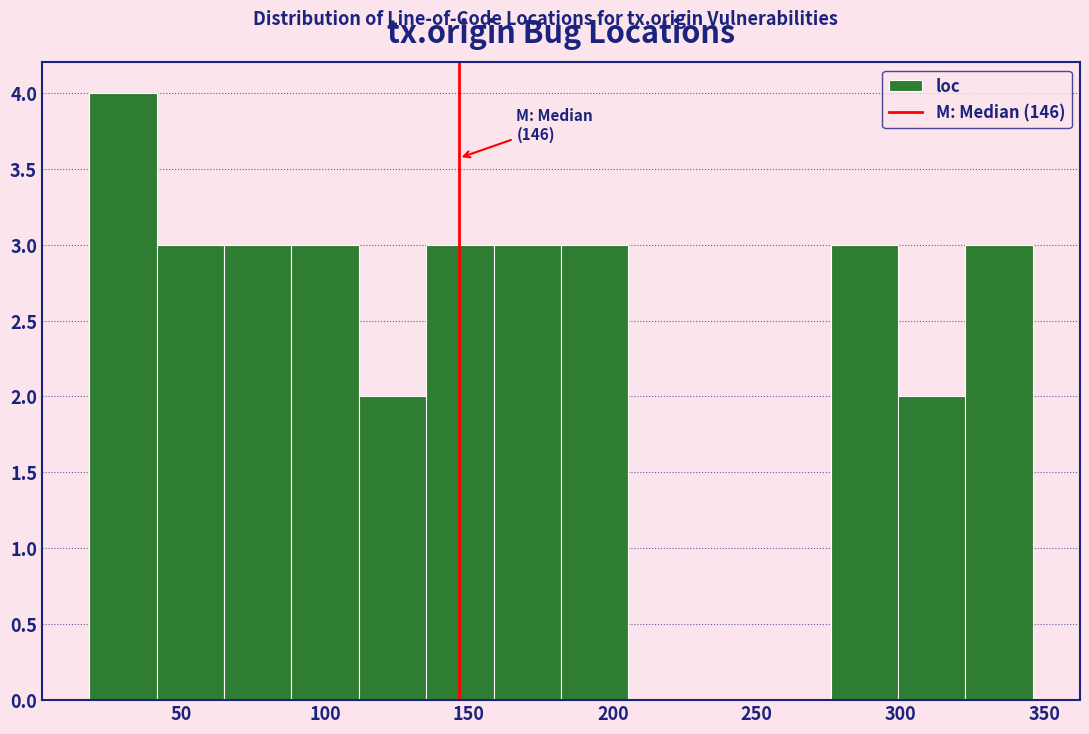

Which range on the x-axis has the tallest bar?

20 to 40